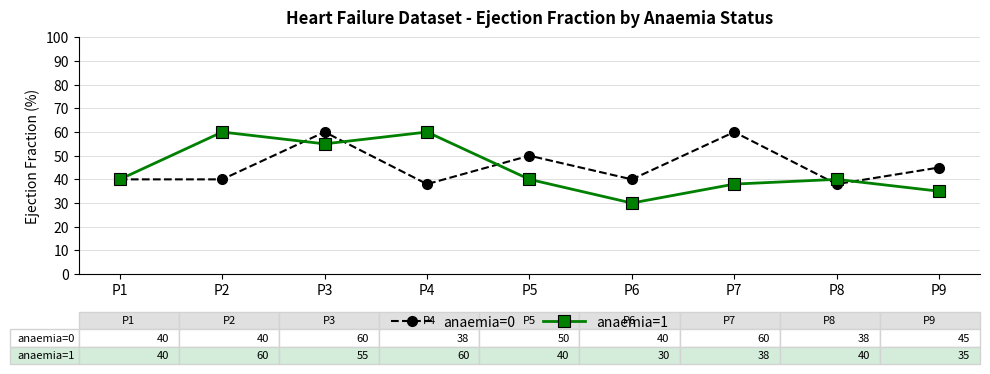

What is the value of the anaemia=1 point at the 5th from the left?

40